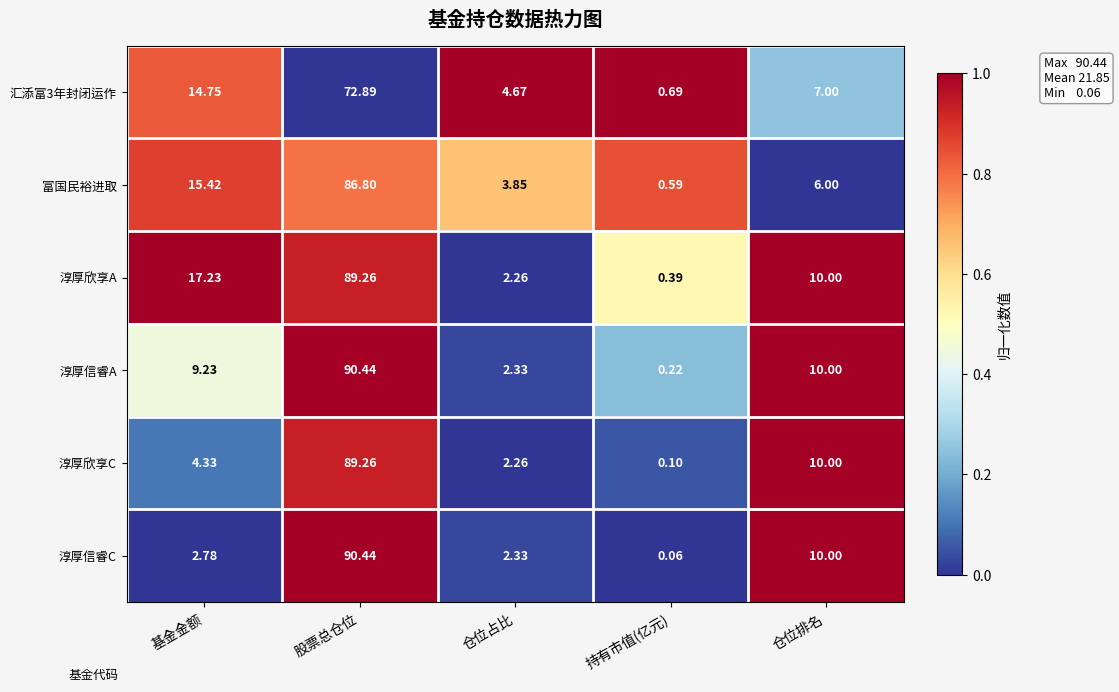

How many data points does each series have?

5